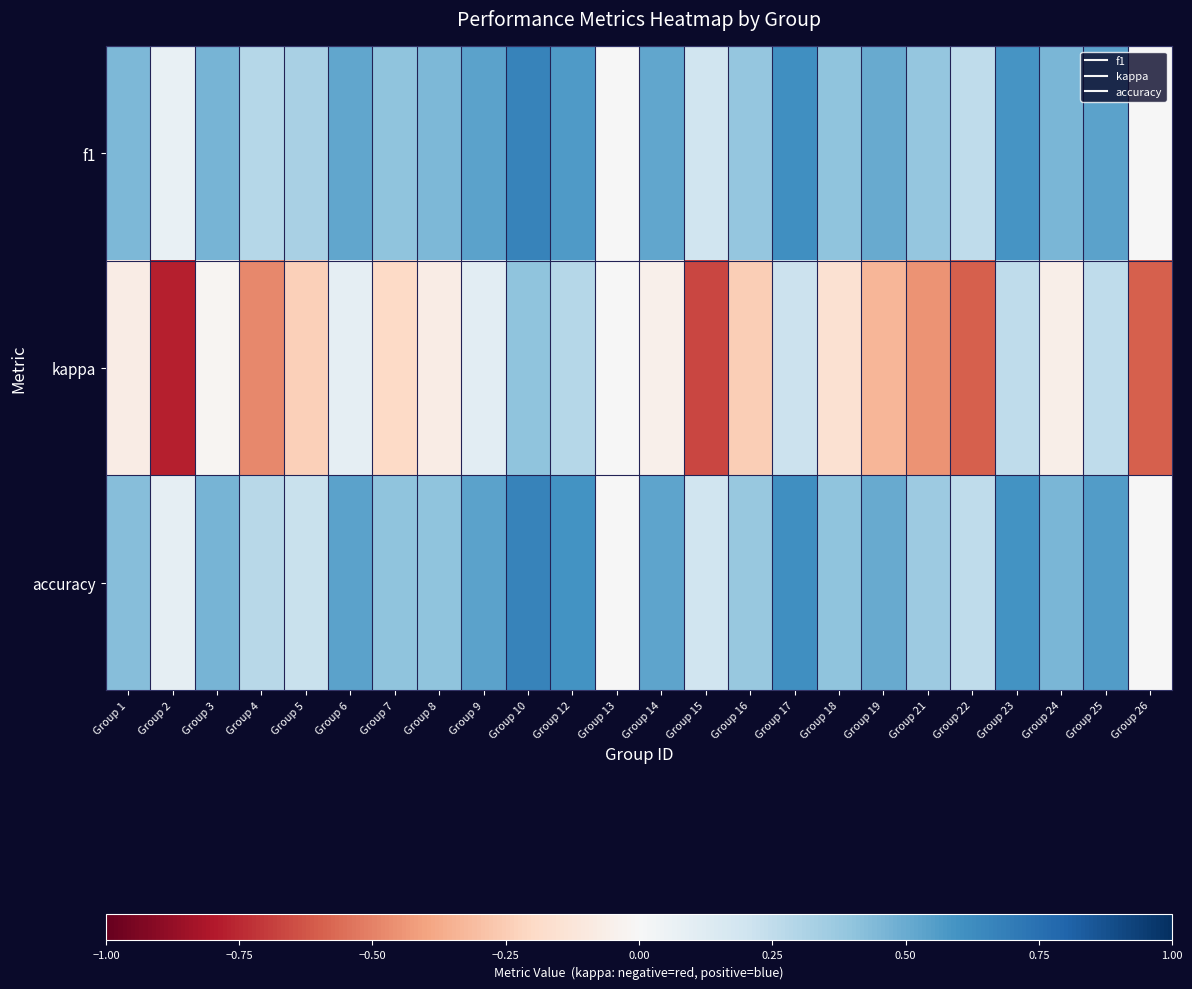

What is the total value across all series at Group 10?

1.7